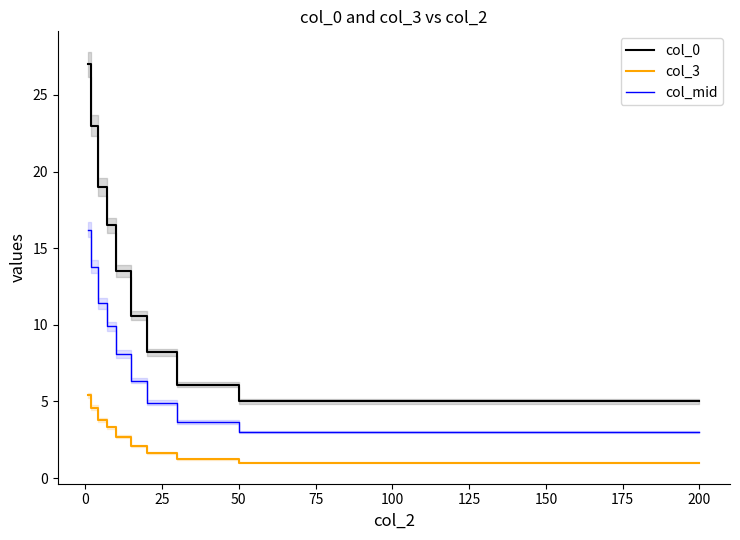

How many data points does each series have?

12